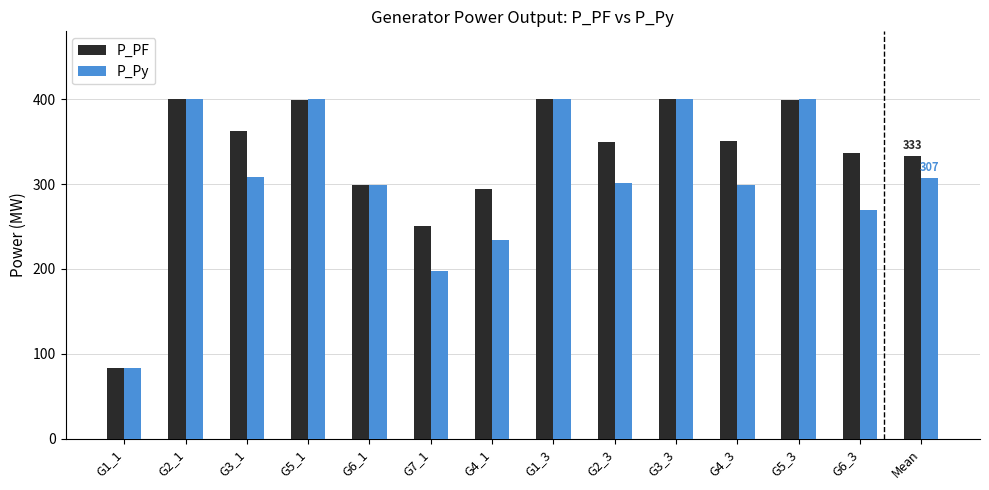

Which series changed the most between G1_1 and Mean?

P_PF